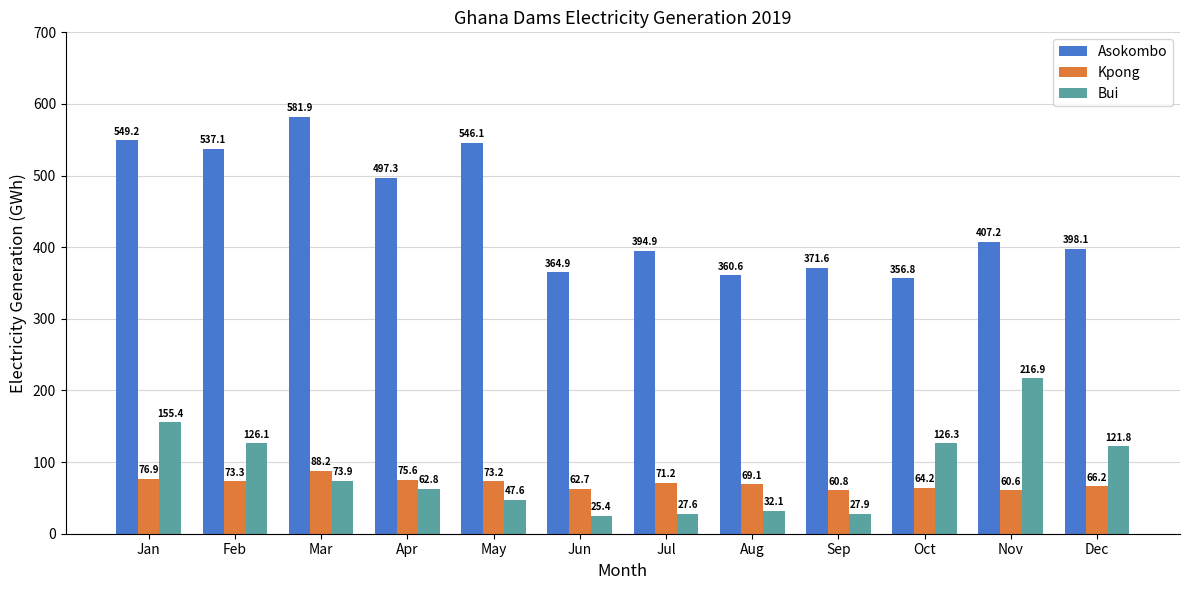

How many values in the Asokombo series are below 407?

6